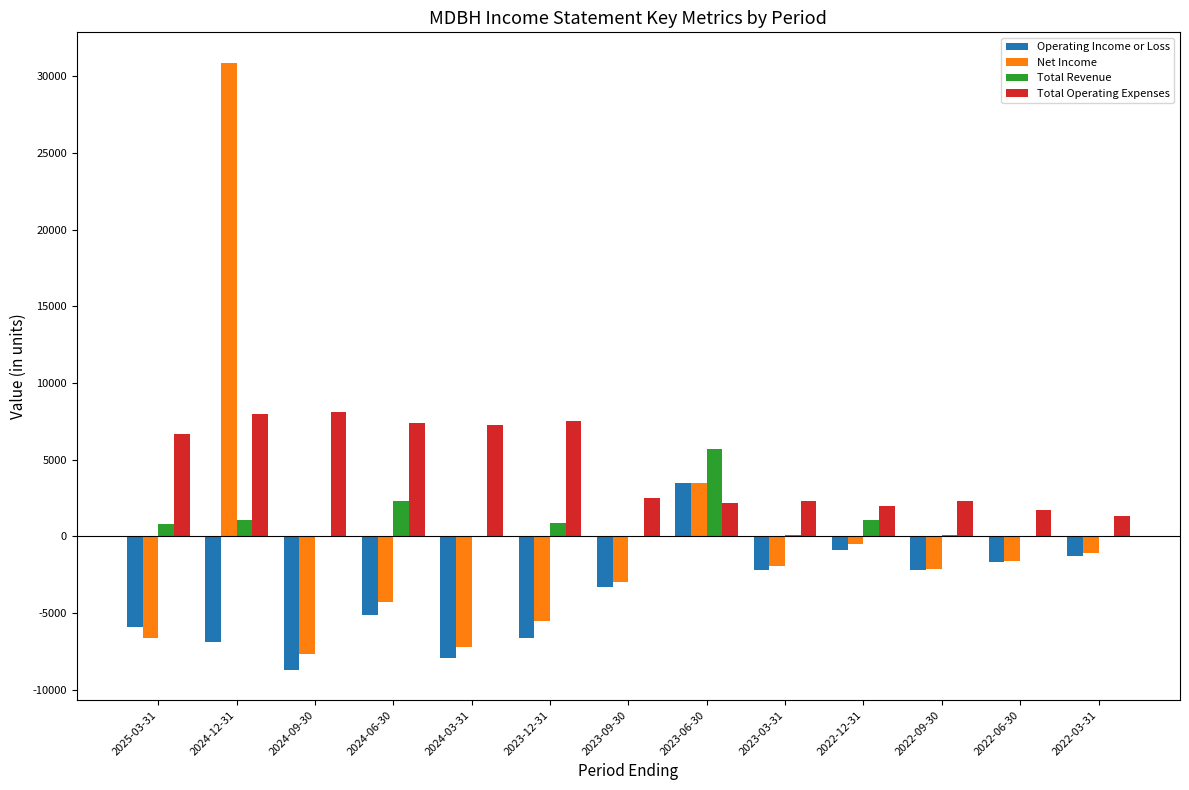

Is the value of Operating Income or Loss at 2024-12-31 greater than the value of Total Operating Expenses at 2024-06-30?

No